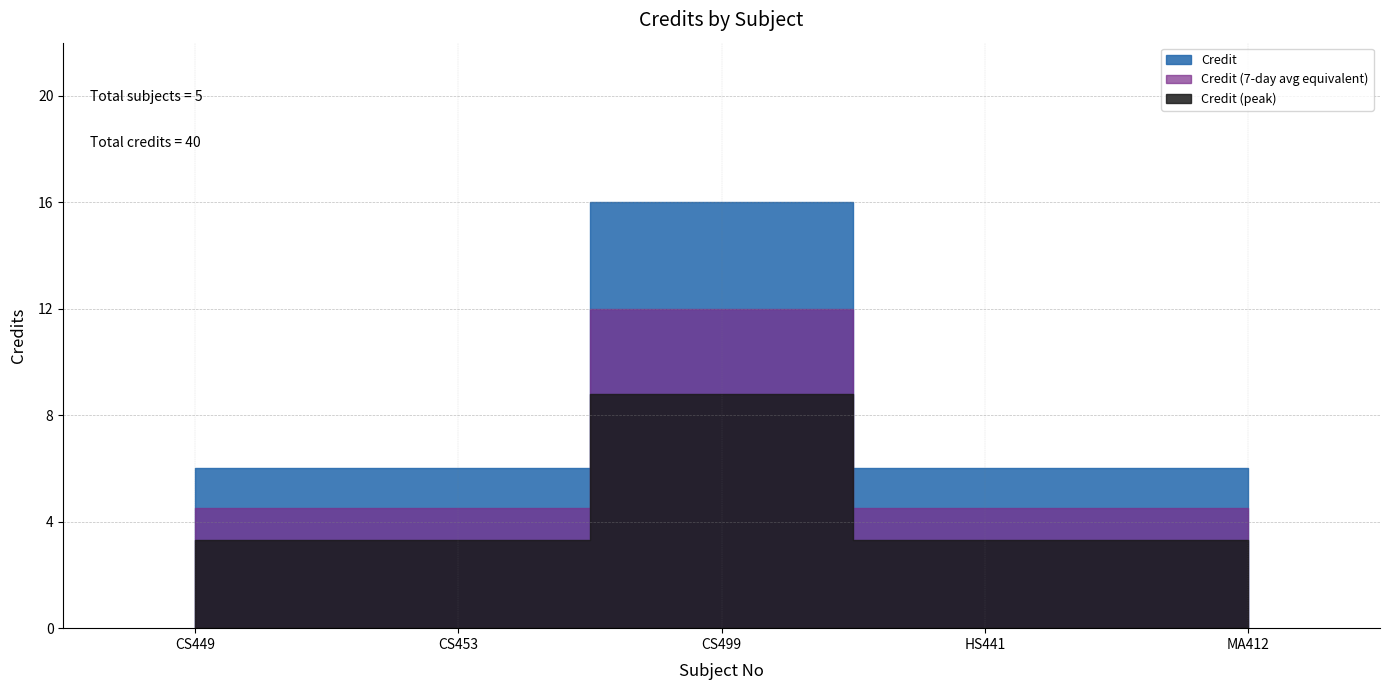

True or false: there are more than 0 points higher than both neighbors.

True